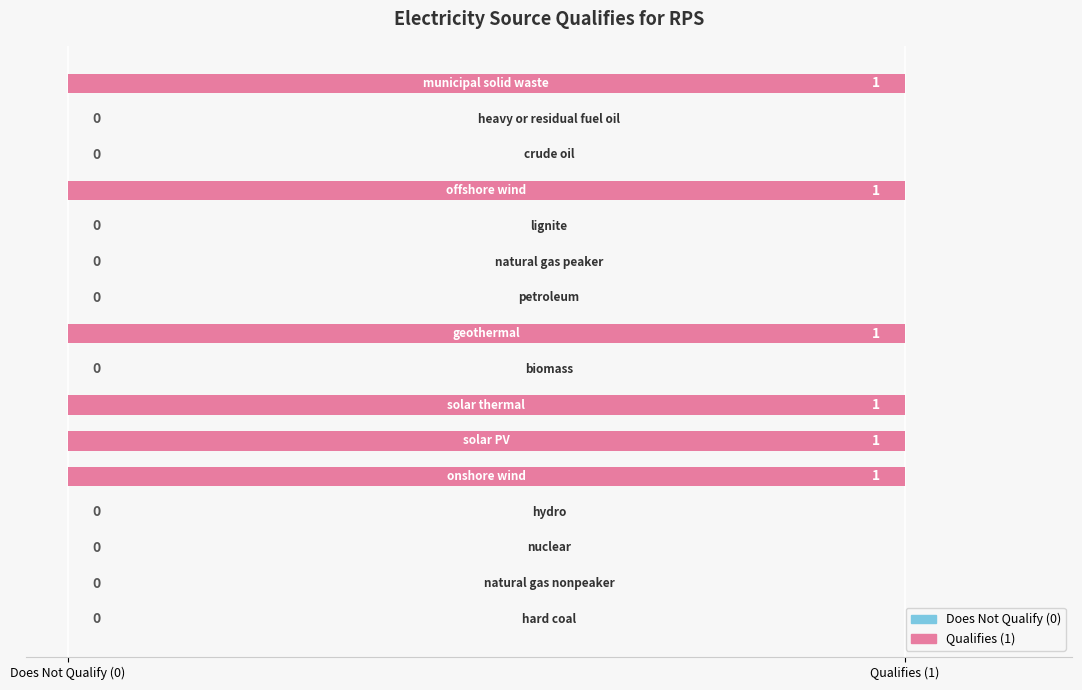

Are the bars horizontal?

Yes